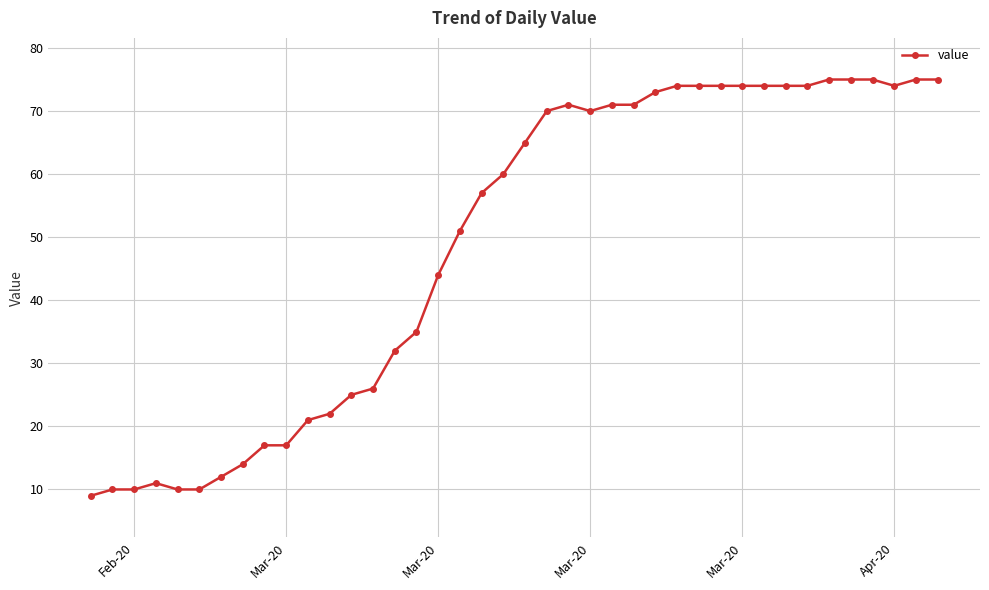

True or false: there are more than 0 points higher than both neighbors.

True